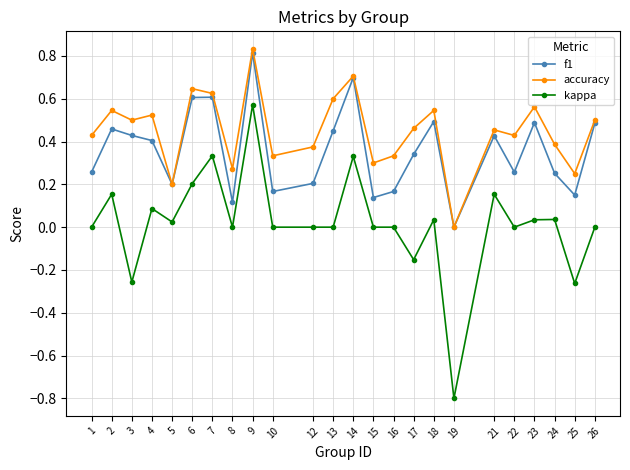

True or false: kappa has more than 1 points higher than both neighbors.

True